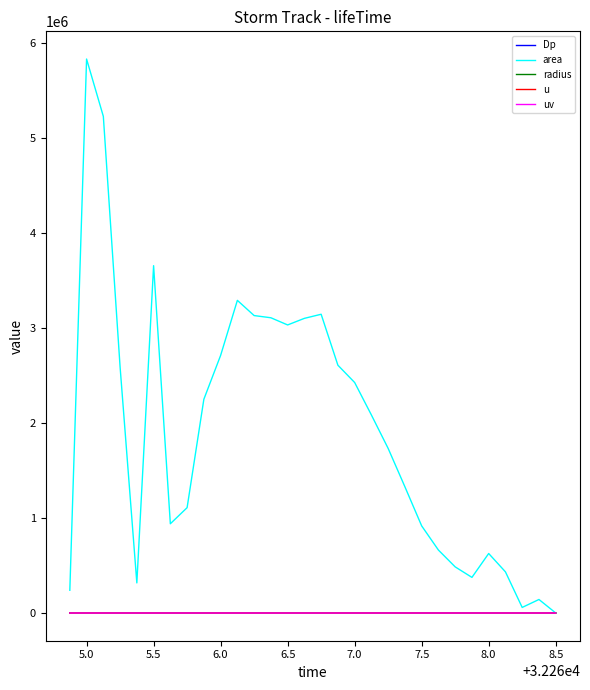

What is the highest value of the u series?

92.5